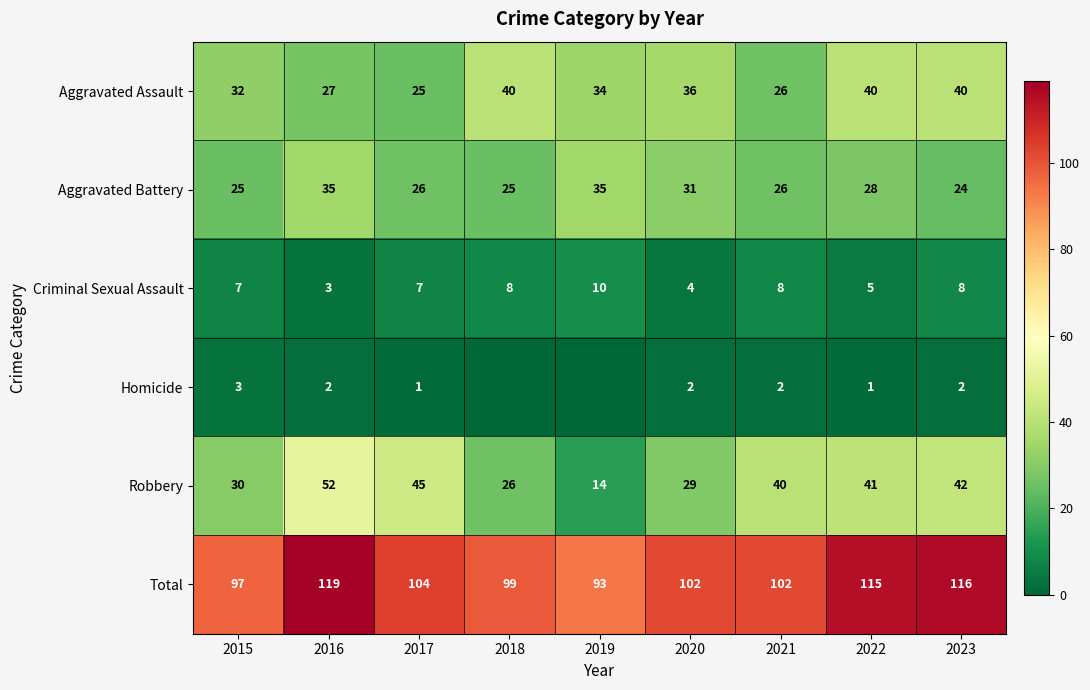

At which category does the chart reach its peak across all series?

2016